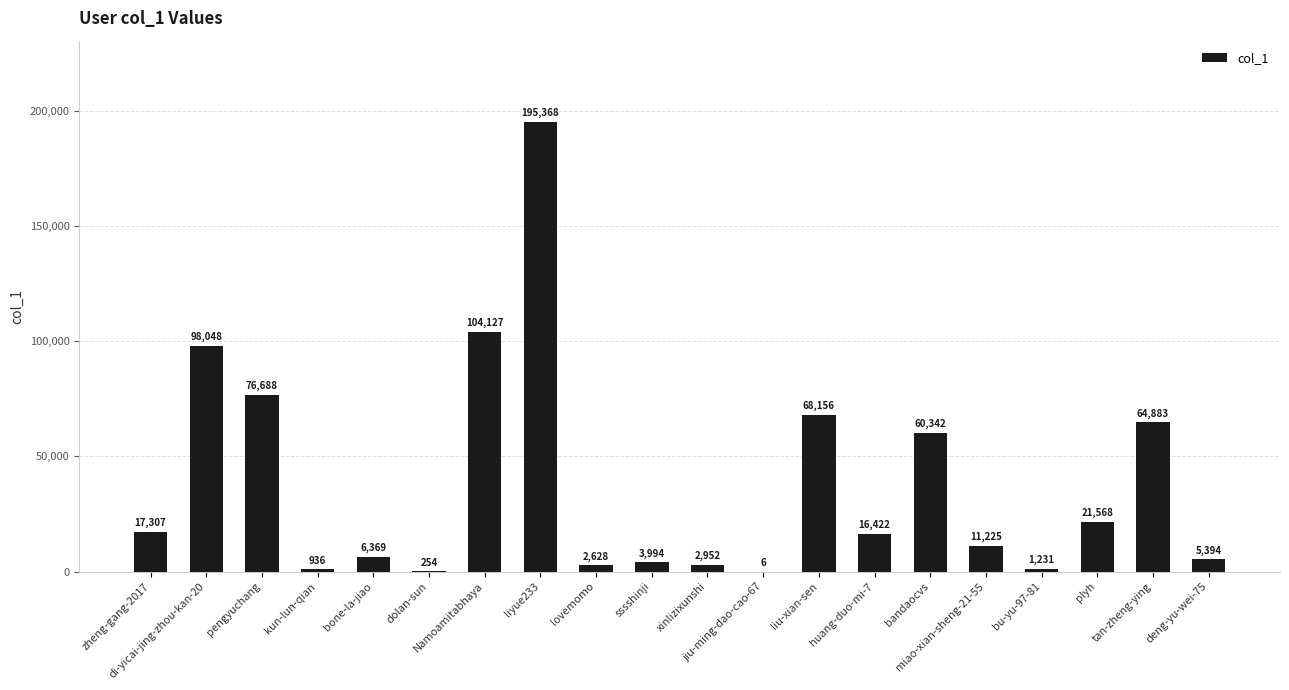

The chart shows a value of 936 at kun-lun-qian. True or false?

True